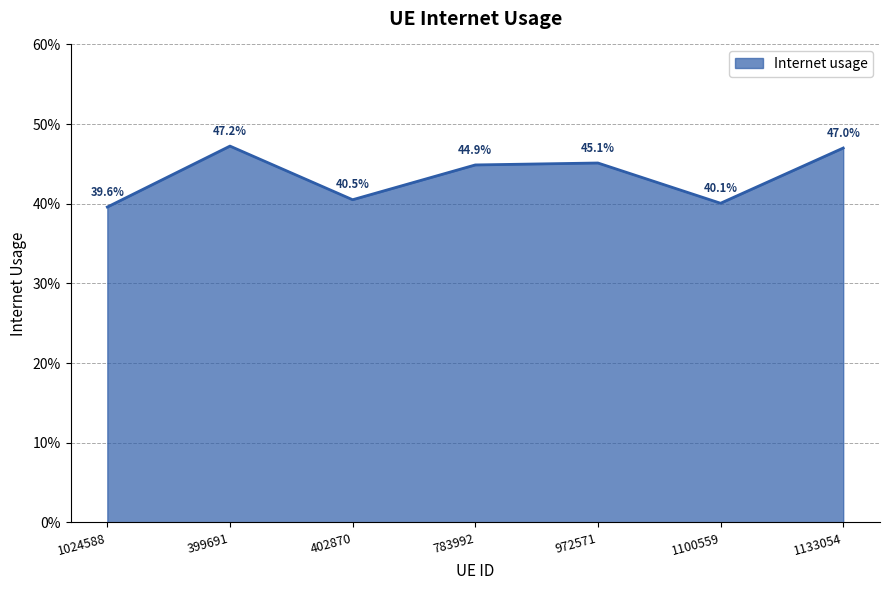

What is the label of the 6th point from the left?

1100559